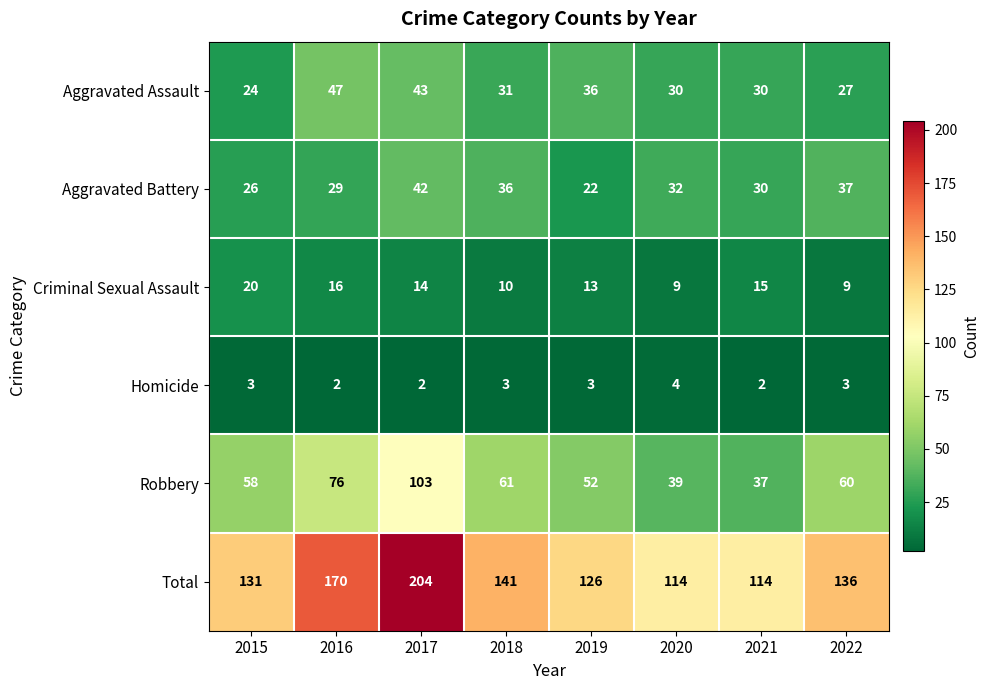

What is the difference between the maximum and minimum values in the Criminal Sexual Assault series?

11